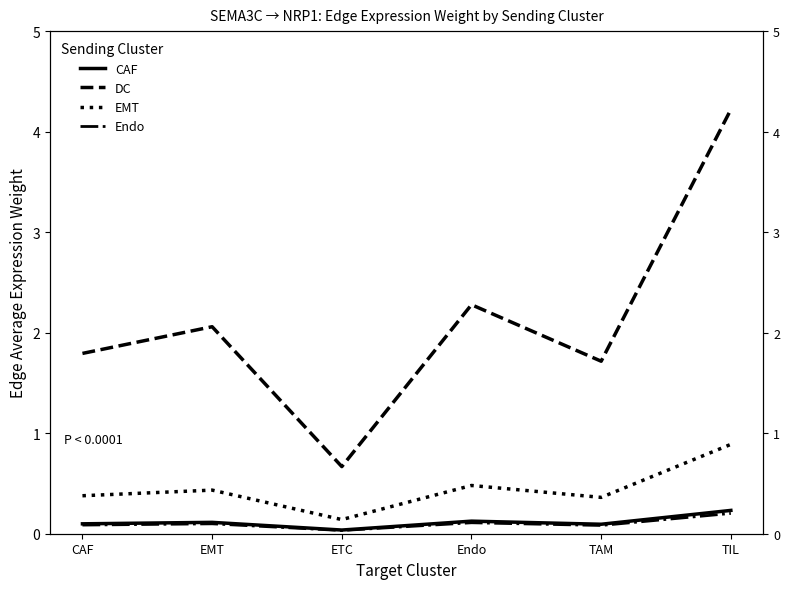

The EMT series shows 0.1 at TAM. True or false?

False